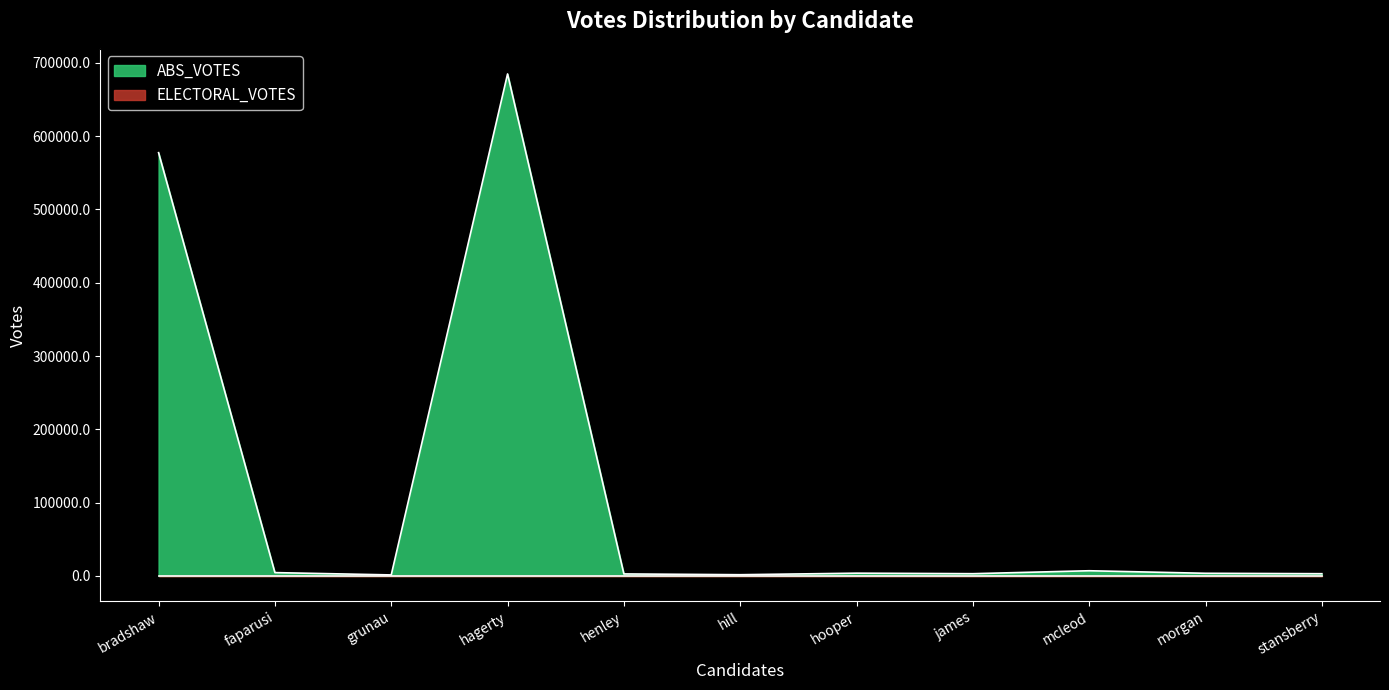

Reading left to right, extract all data points from this chart.

577334	4626	1461	684702	2825	1749	3853	3150	7159	3690	3126